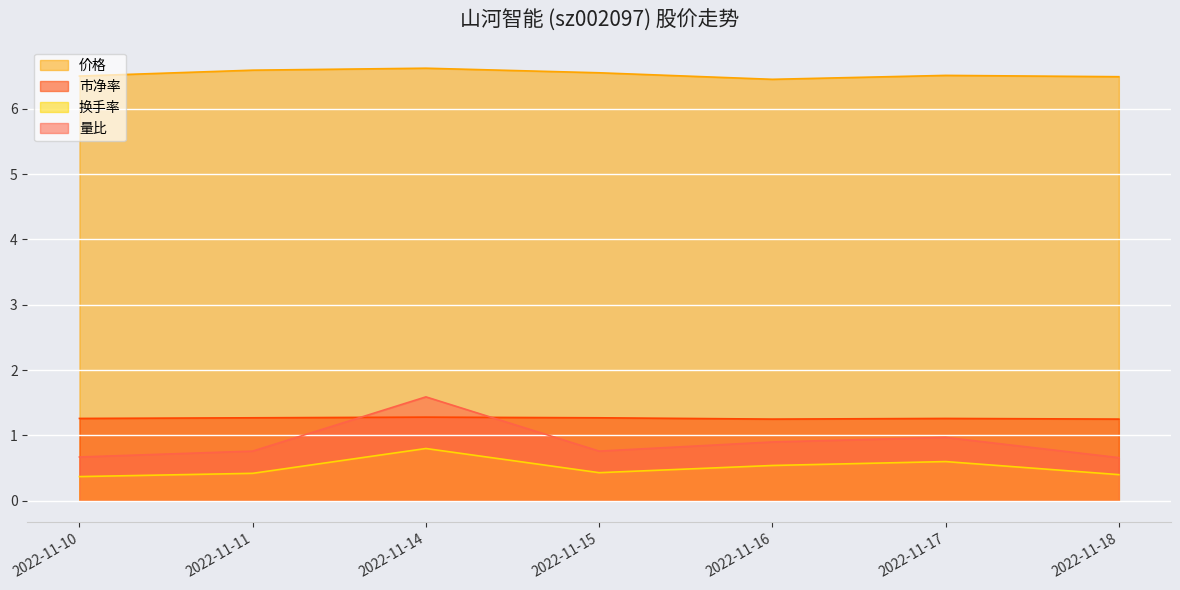

At how many categories does at least one series exceed 4?

7